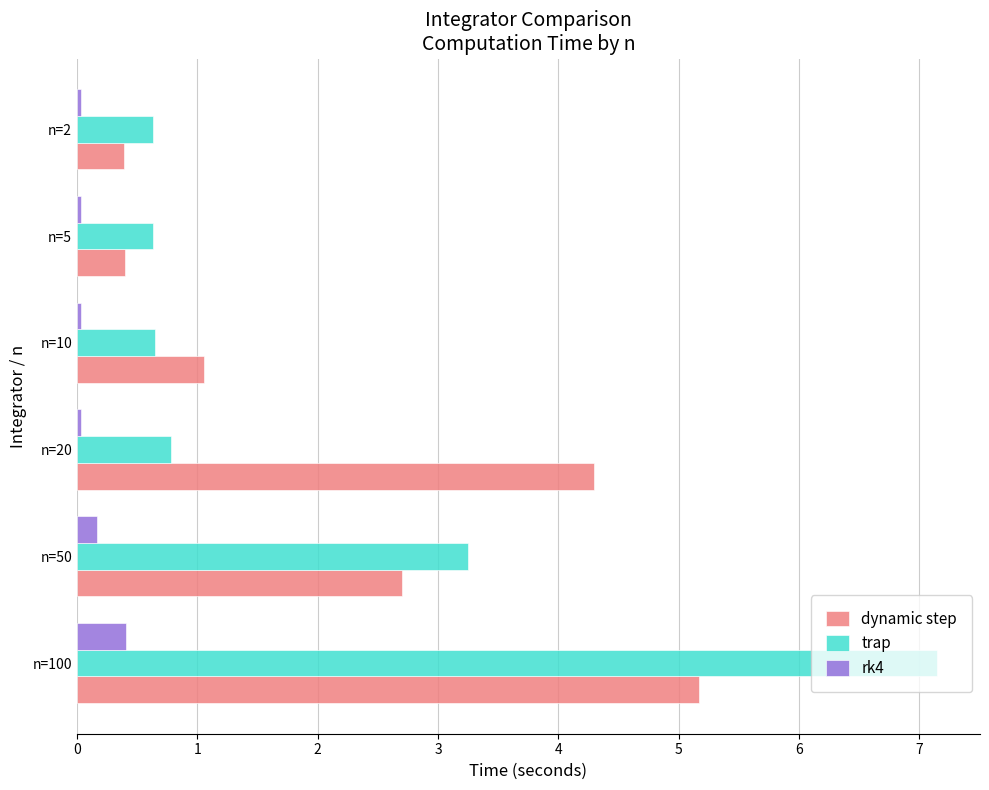

What is the minimum value for dynamic step?

0.4